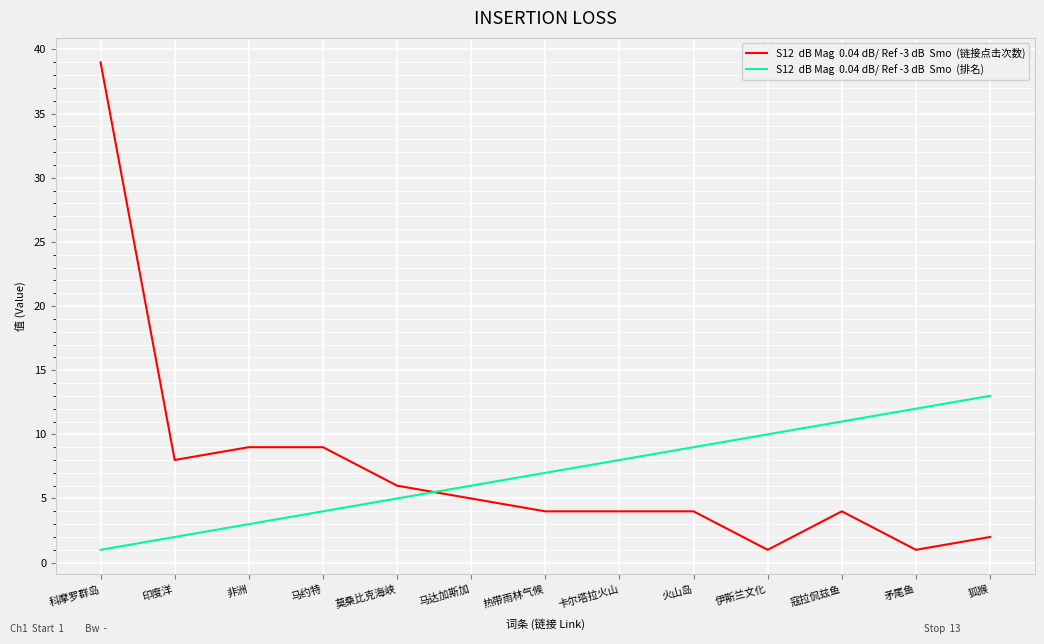

What is the greatest value displayed?

39